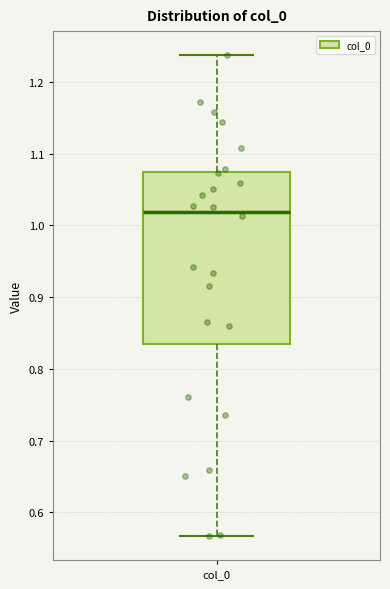

Read this box plot against the y-axis: the position of the median line, the range covered by the box, and the ends of both whiskers. The values are not printed on the chart, so give them approximately, as read against the axis.

median 1.02, box 0.83 to 1.07, whiskers 0.57 to 1.24